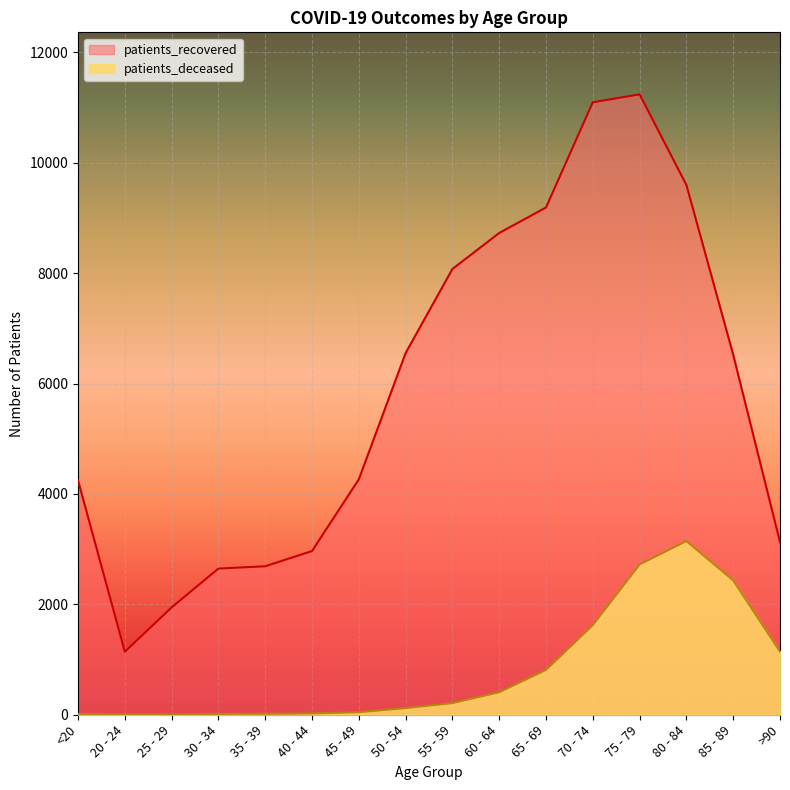

What is the value of the patients_recovered point at the 13th from the left?

11239